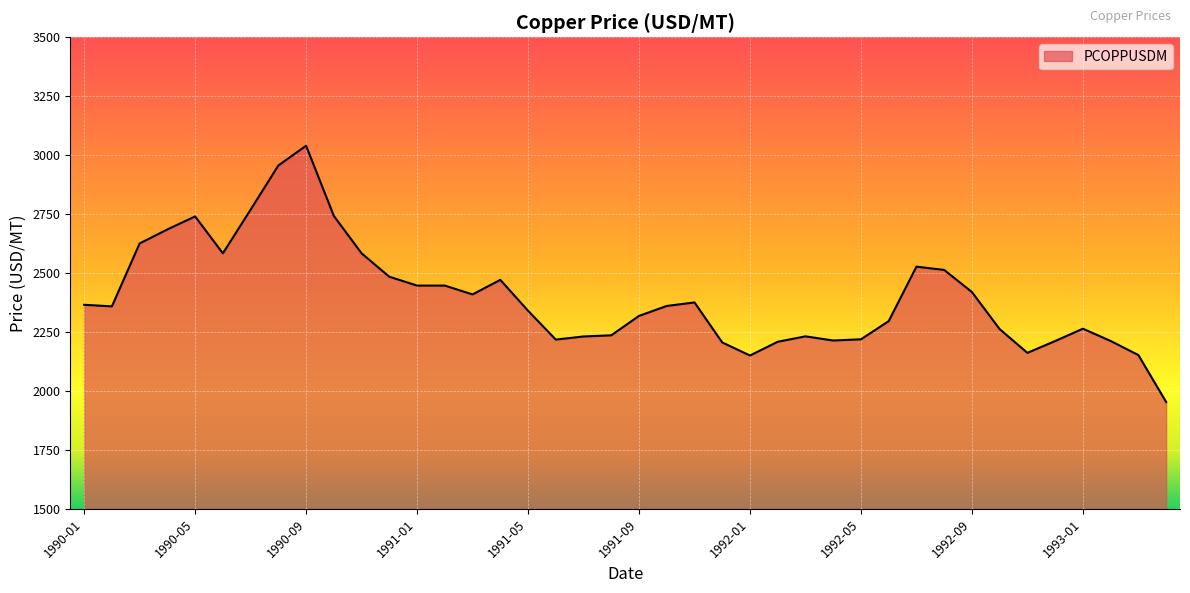

What is the maximum value shown in the chart?

3040.2